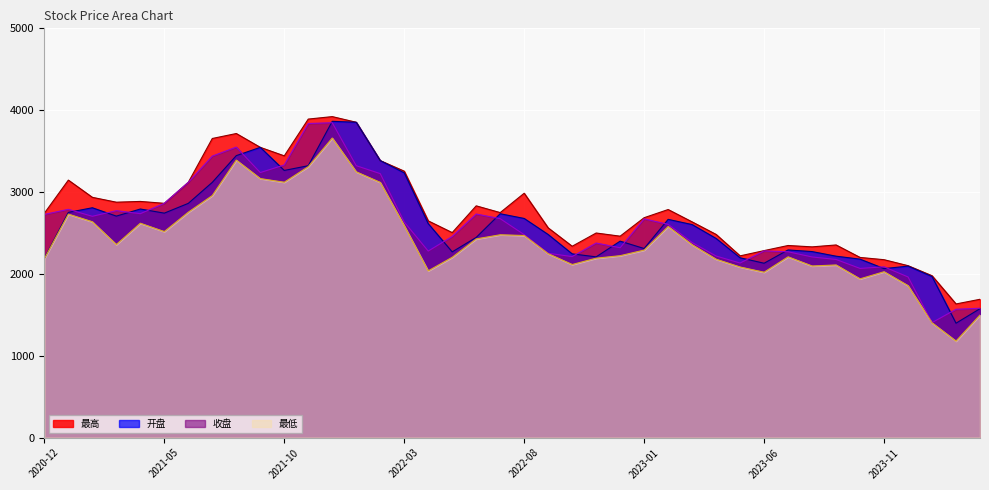

Is the value of 最高 at 2021-12 greater than the value of 收盘 at 2024-03?

Yes